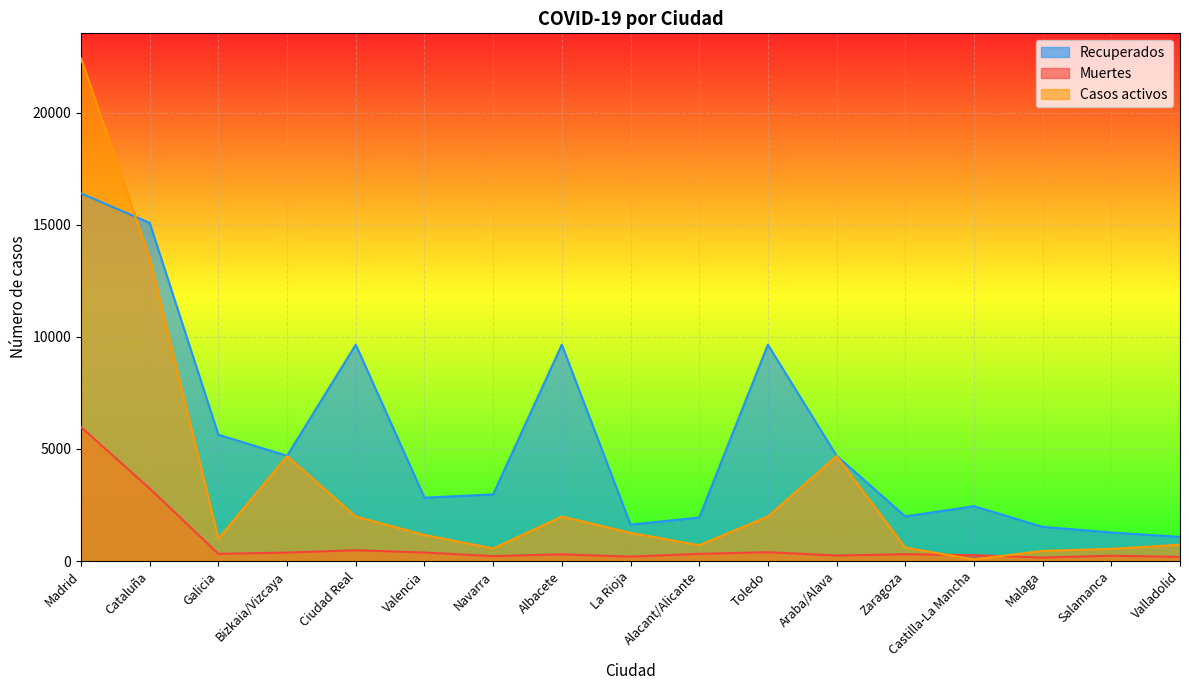

What is the label of the 7th point from the left?

Navarra